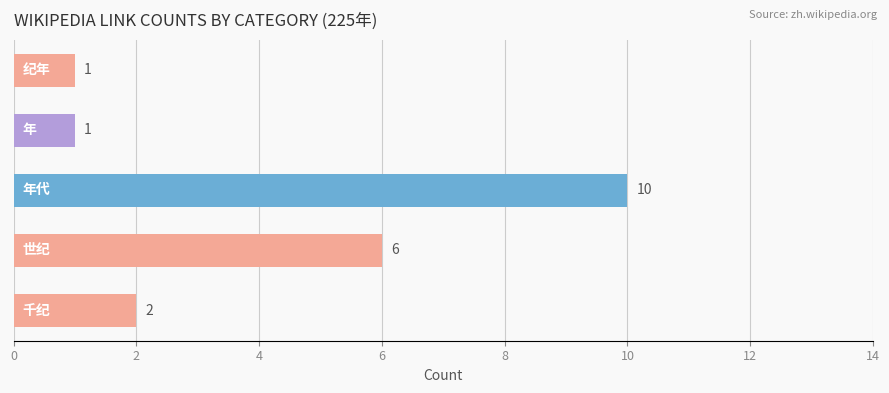

Does the chart contain stacked bars?

No